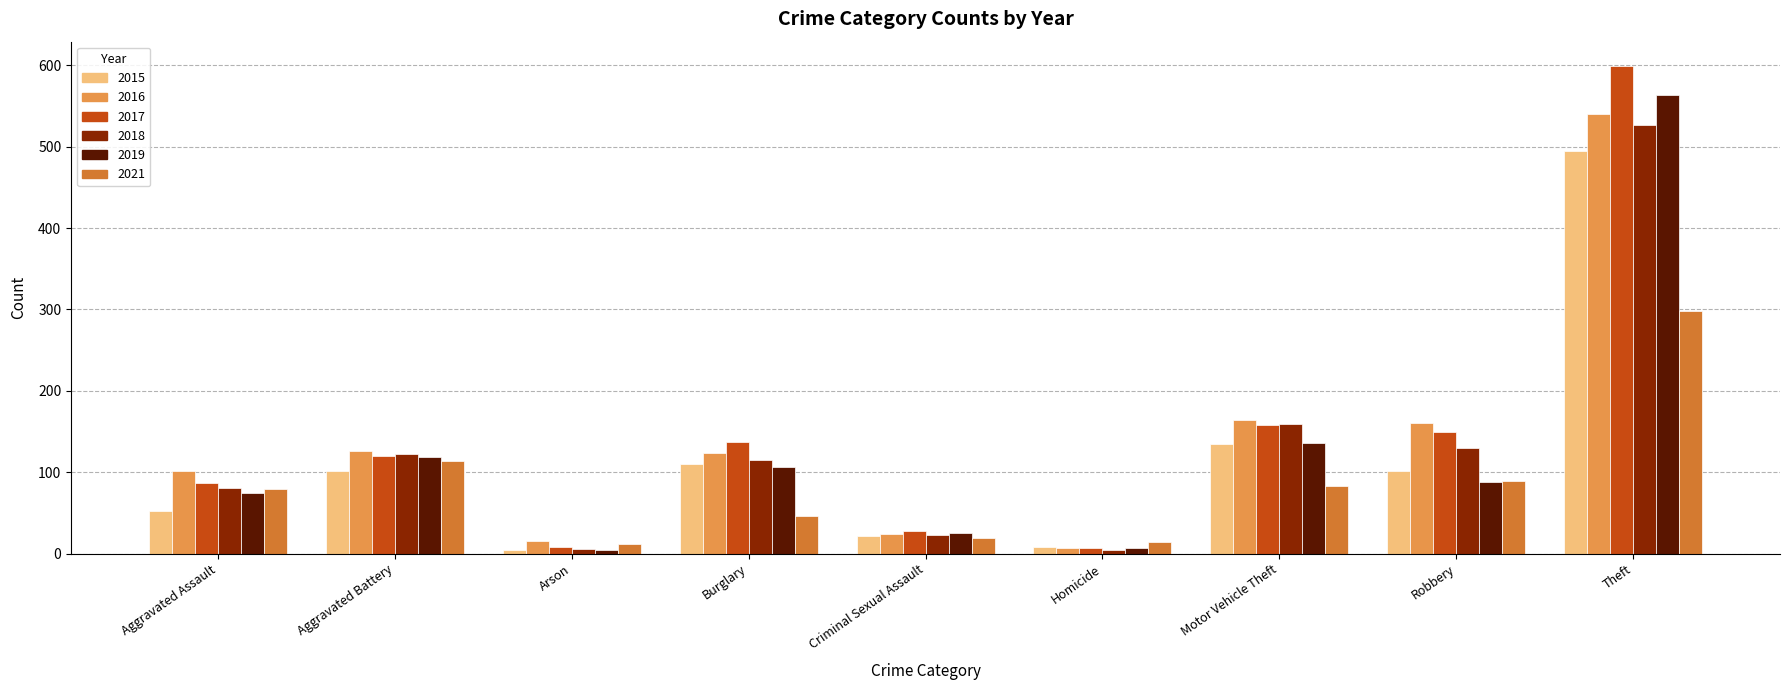

Which category has the highest value across all series?

Theft